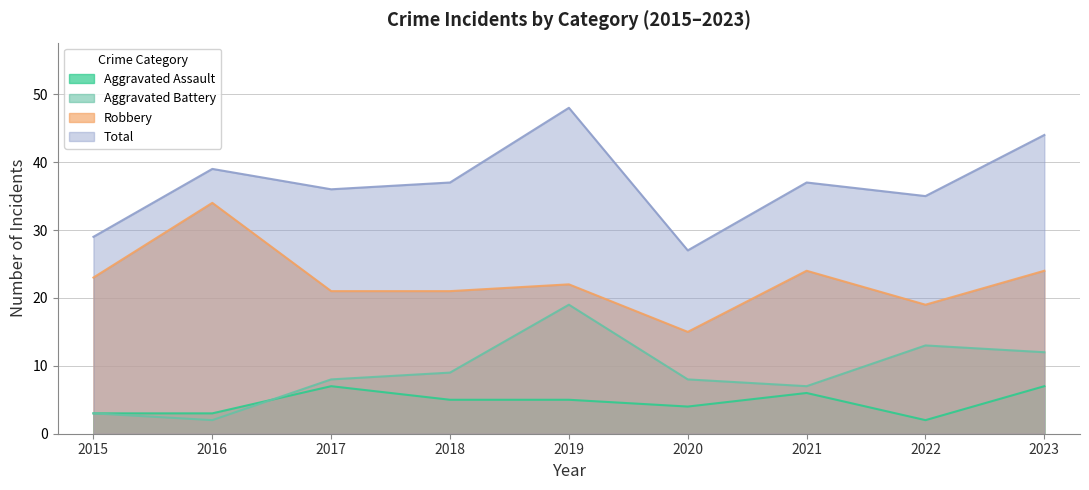

What is the value of the Aggravated Battery point at the 2nd from the left?

2